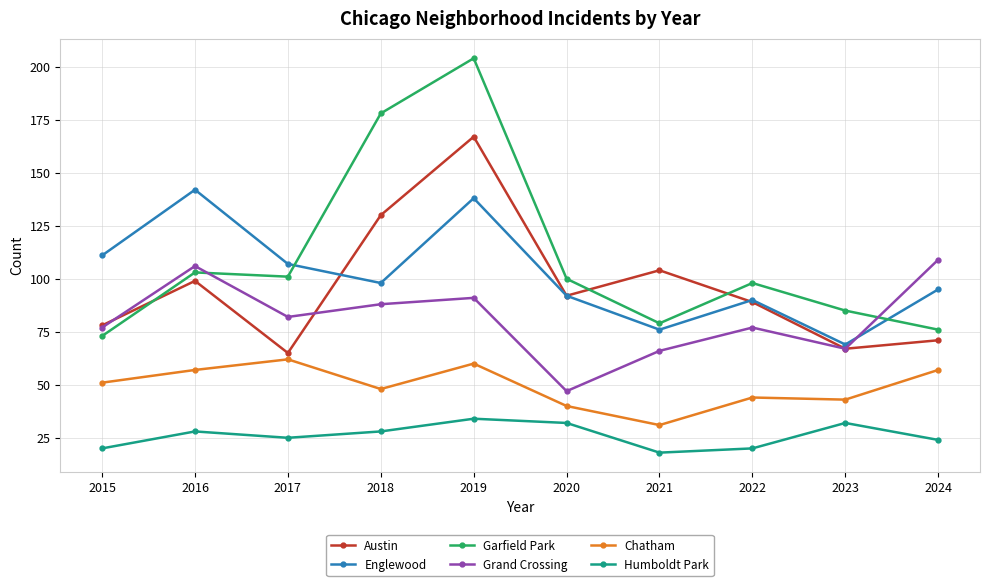

Which series changed the most between 2019 and 2024?

Garfield Park